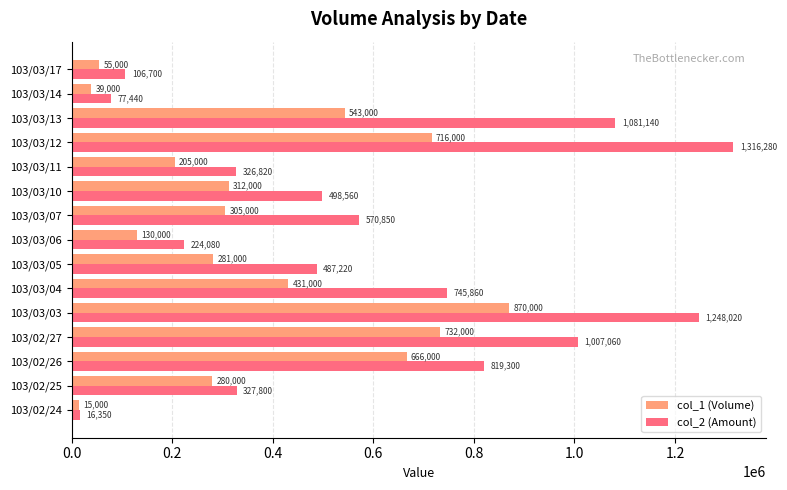

What is the difference between the highest and lowest values at 103/03/07?

265850